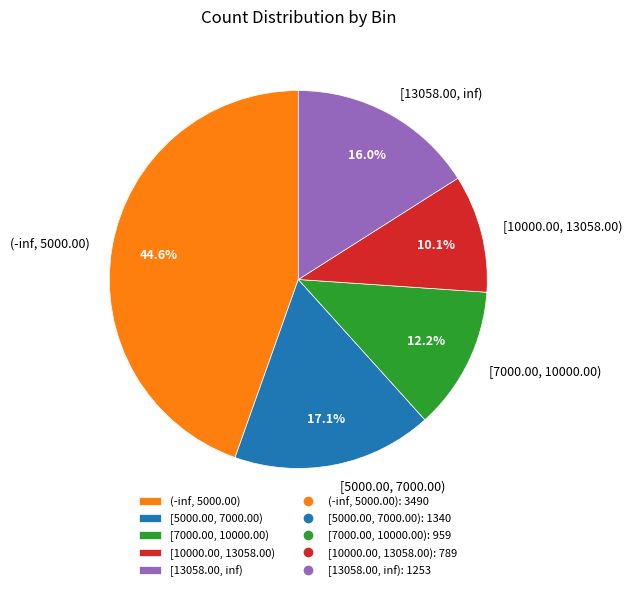

Which category has the smallest portion of the pie?

[10000.00, 13058.00)